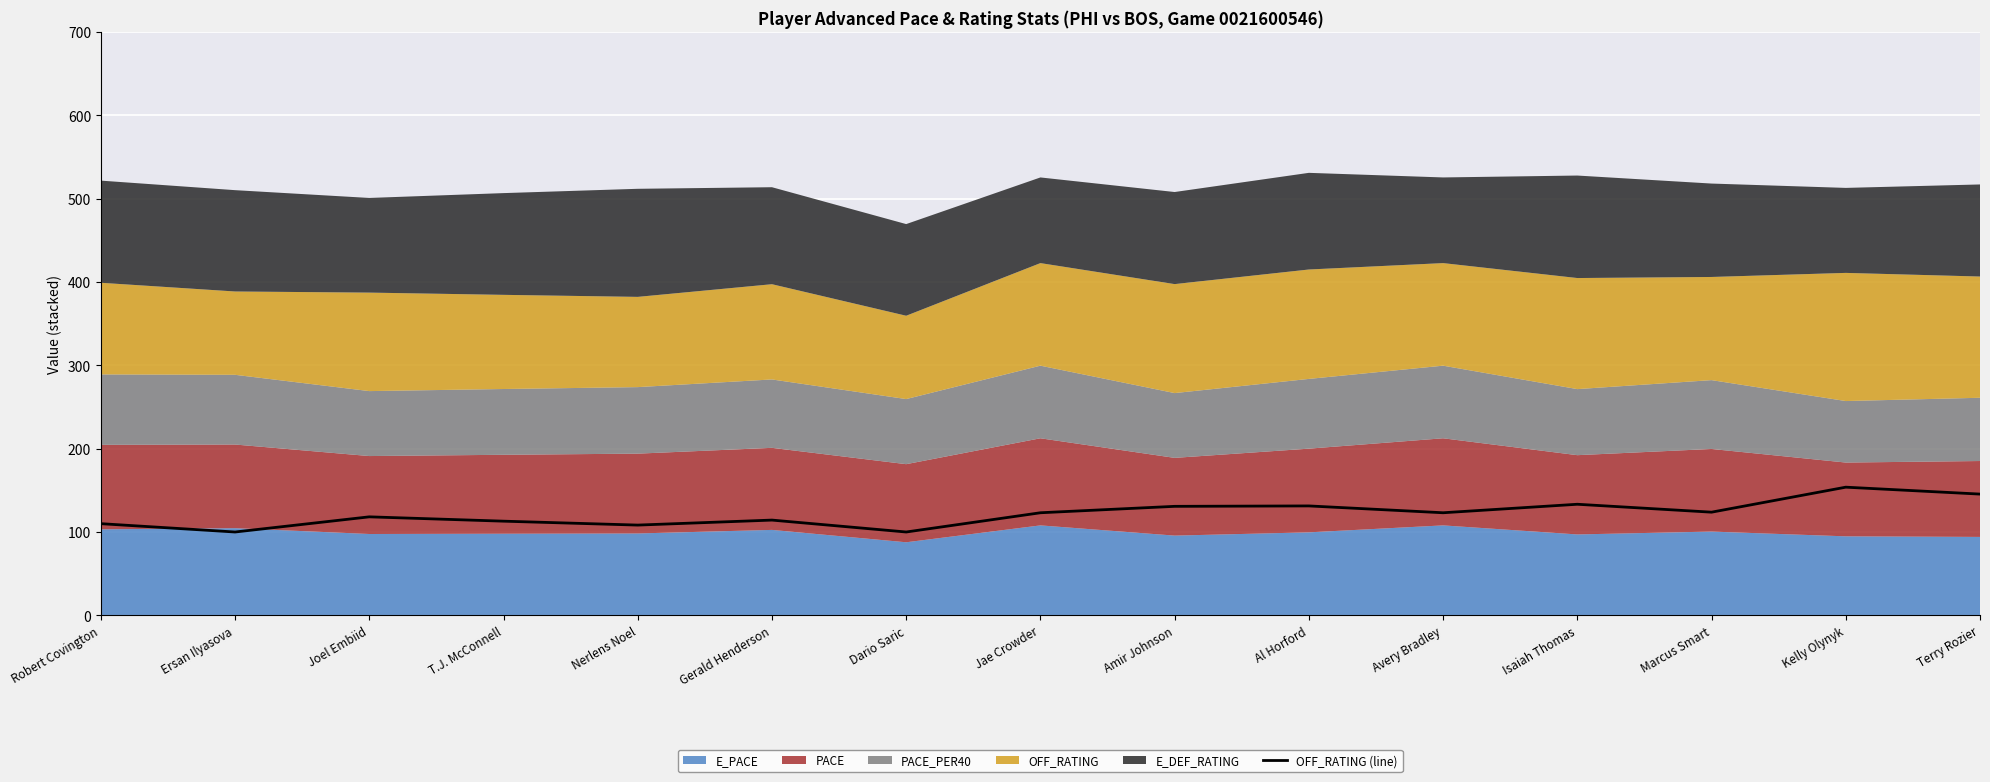

What is the sum of the values at Robert Covington and Ersan Ilyasova?

210.0